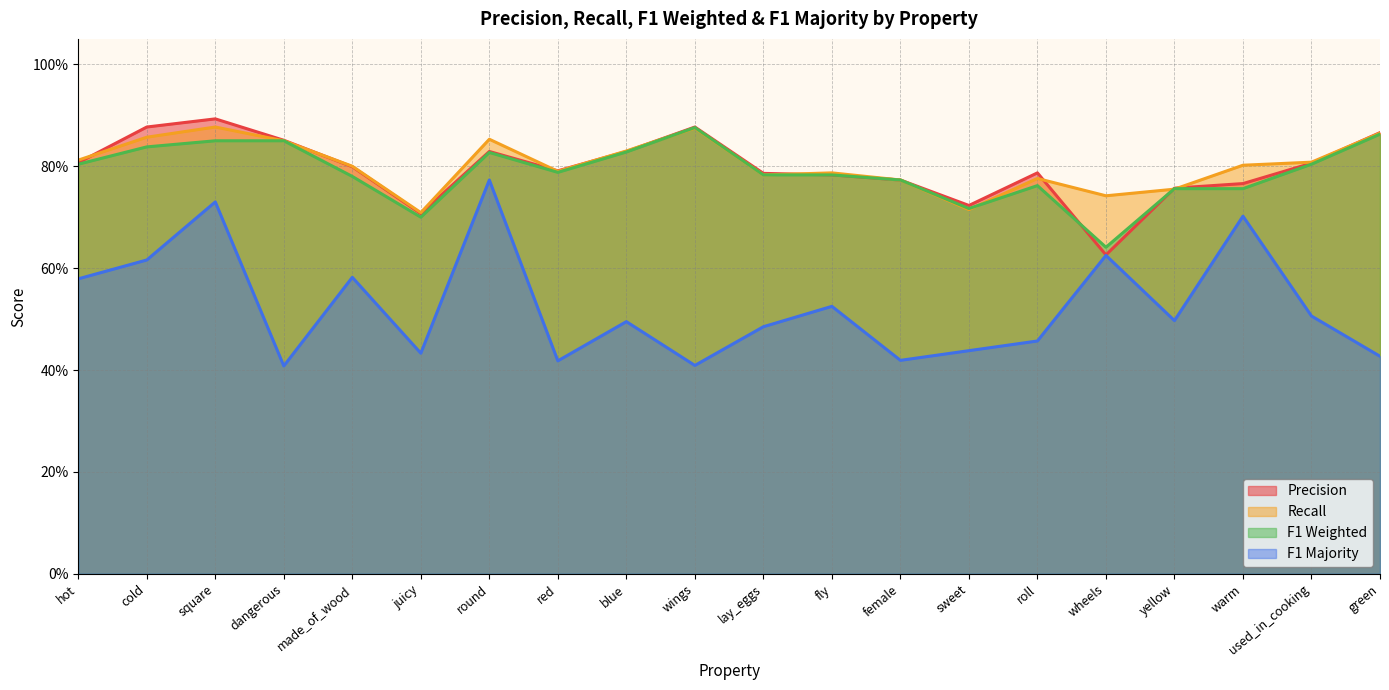

At how many categories does at least one series exceed 0?

20